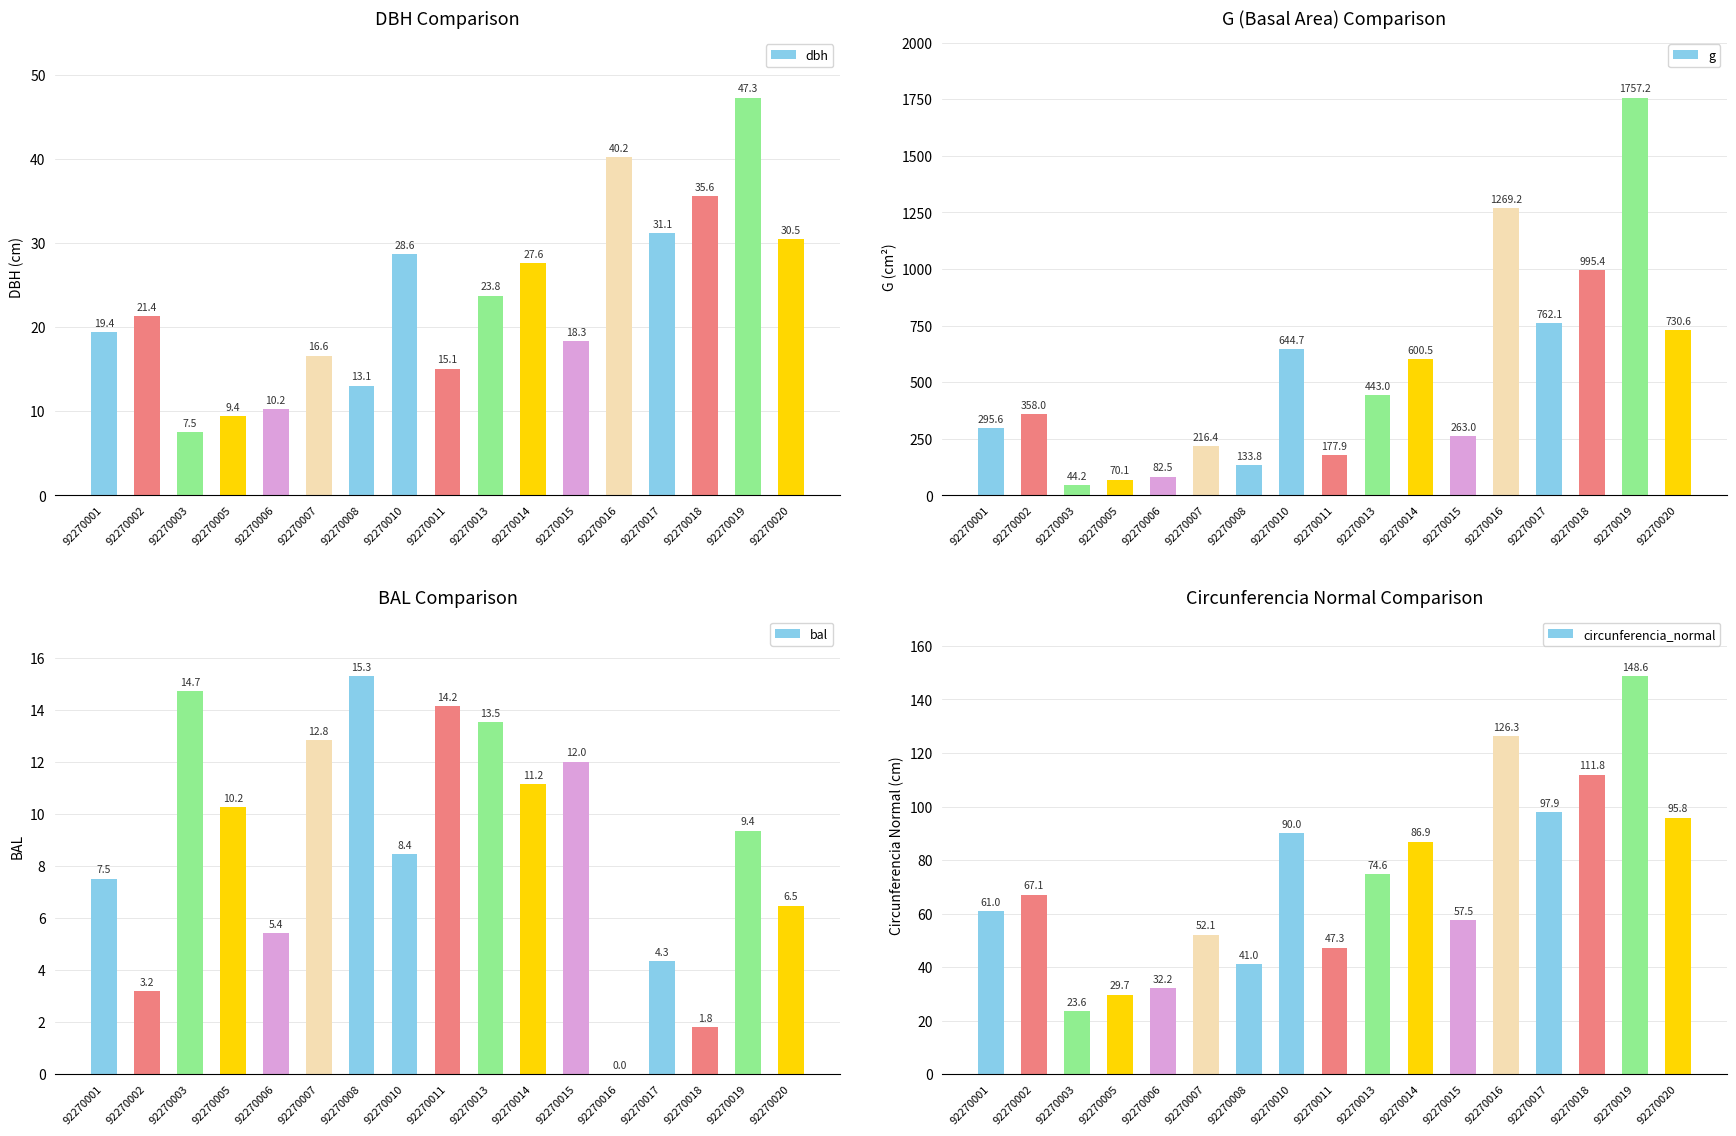

What is the difference between the maximum and minimum values in the bal series?

15.3